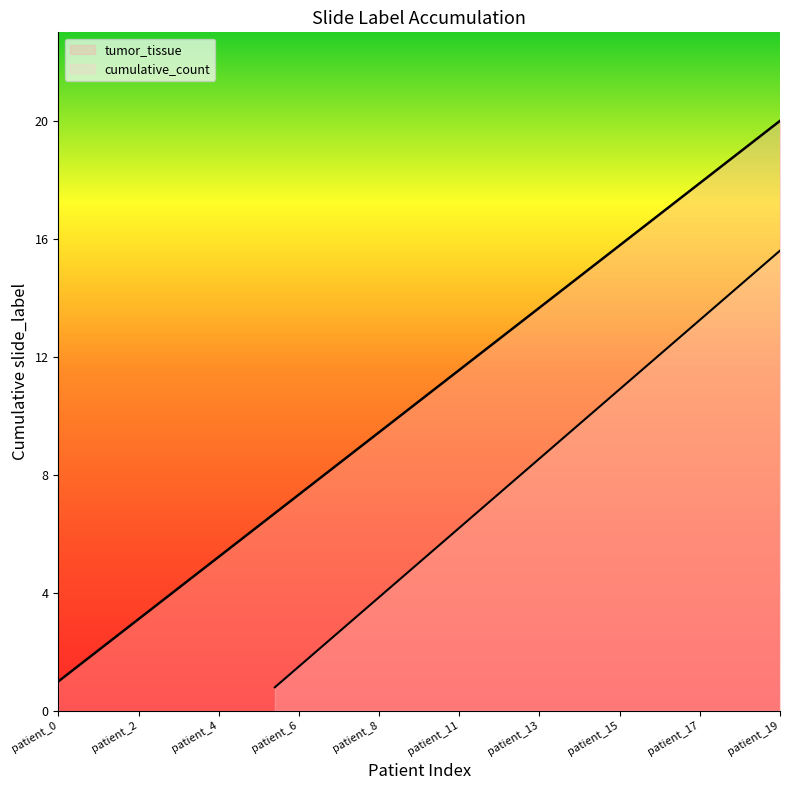

What is the value of the cumulative_count point at the 13th from the left?

13